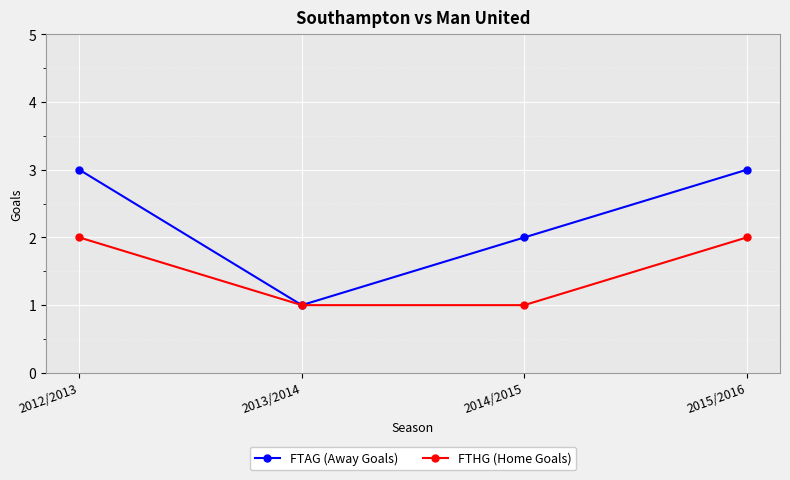

What is the maximum value shown in the chart?

3